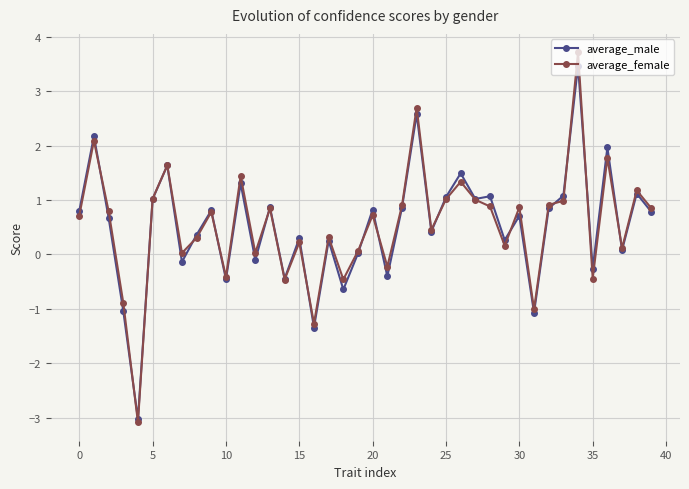

How many categories are shown in the chart?

40